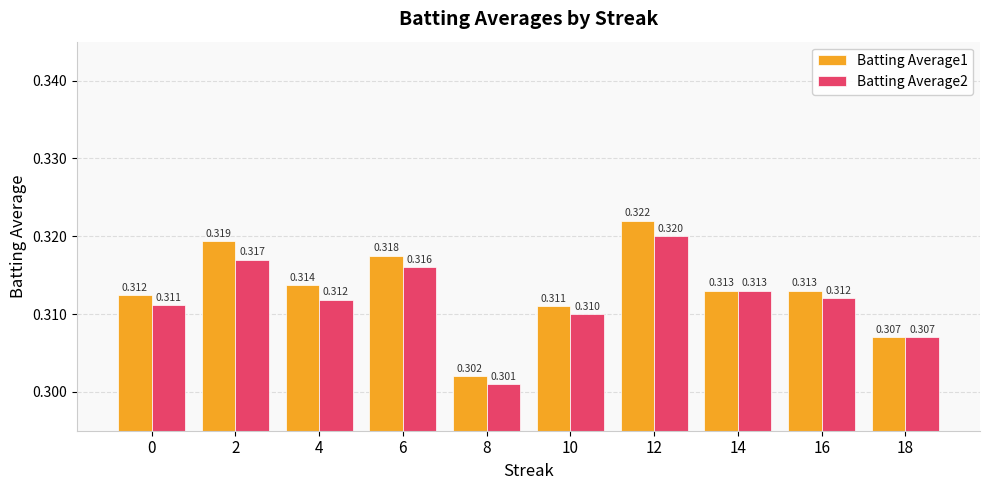

Which series changed the most between 4 and 18?

Batting Average1